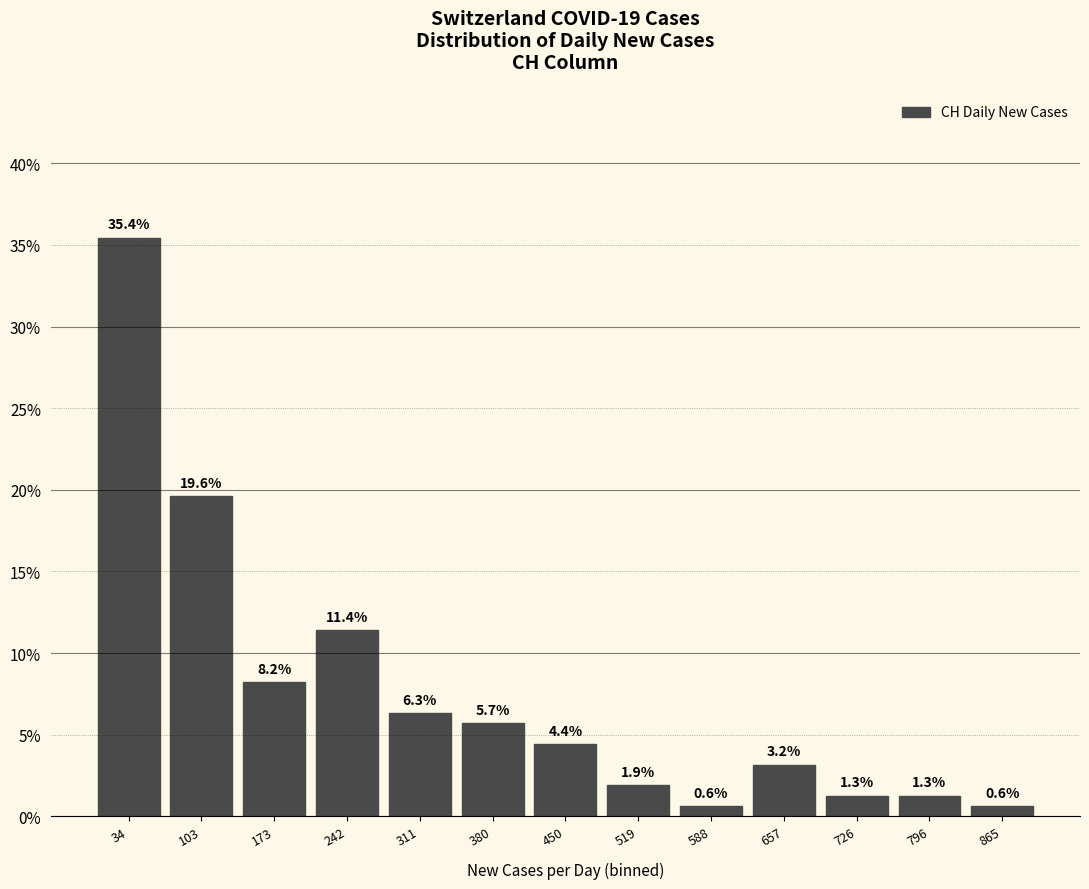

What is the height of the bar covering 690 to 760 on the x-axis? The bar edges are not printed on the chart, so give them approximately, as read against the axis.

1.3